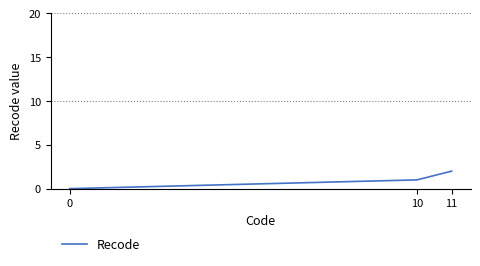

Reading right to left, what are all the values shown in this chart?

11=2	10=1	0=0